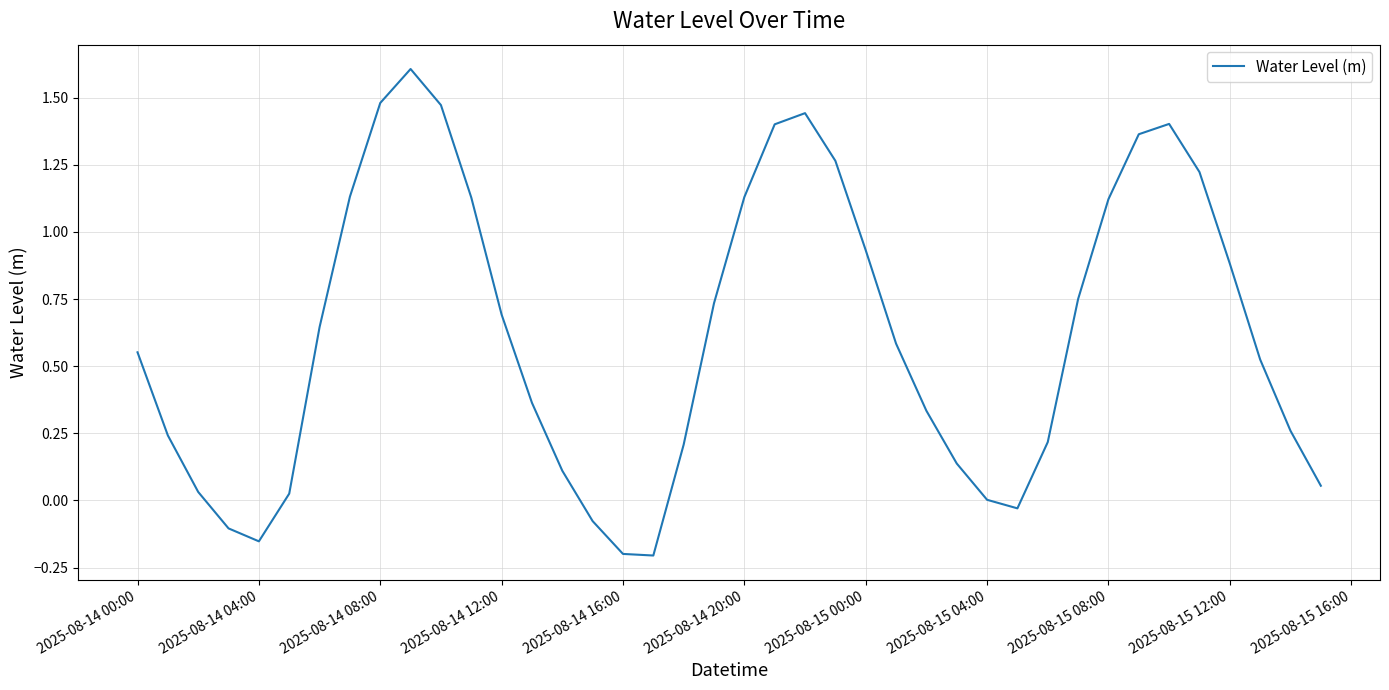

What is the difference between the maximum and minimum values?

1.8